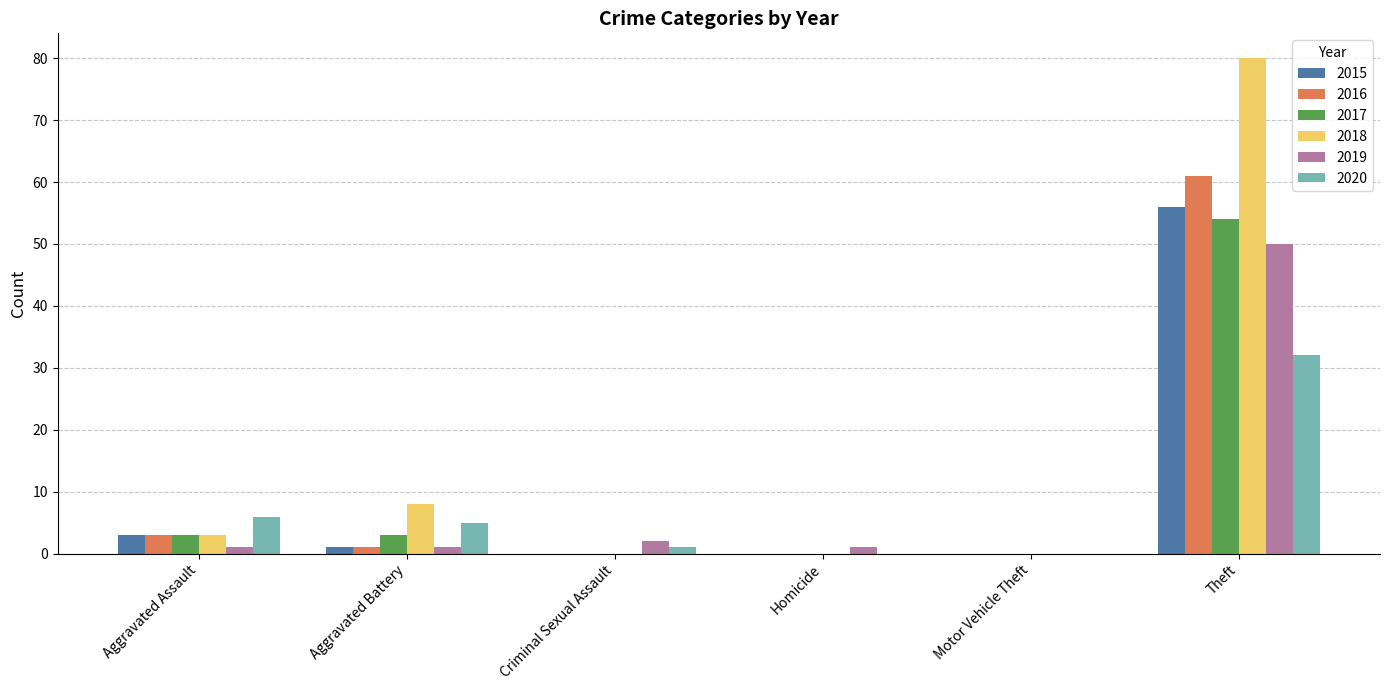

Between Motor Vehicle Theft and Theft, which series saw the biggest shift?

2018